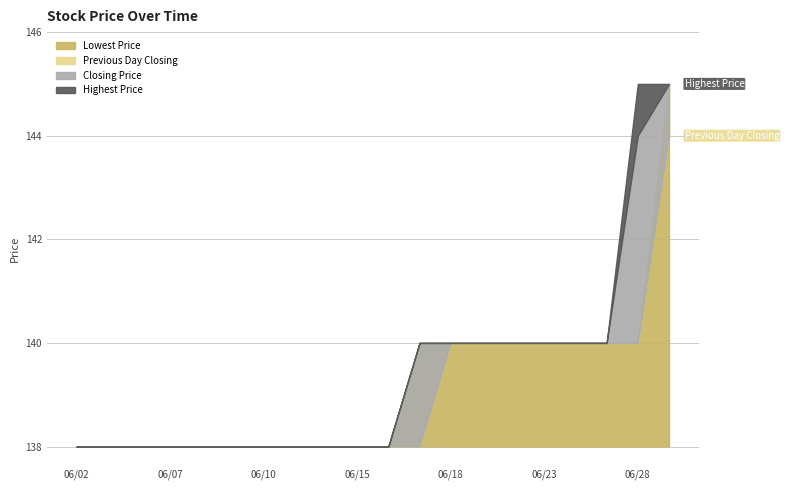

Between 20100618 and 20100610, which is larger?

20100618